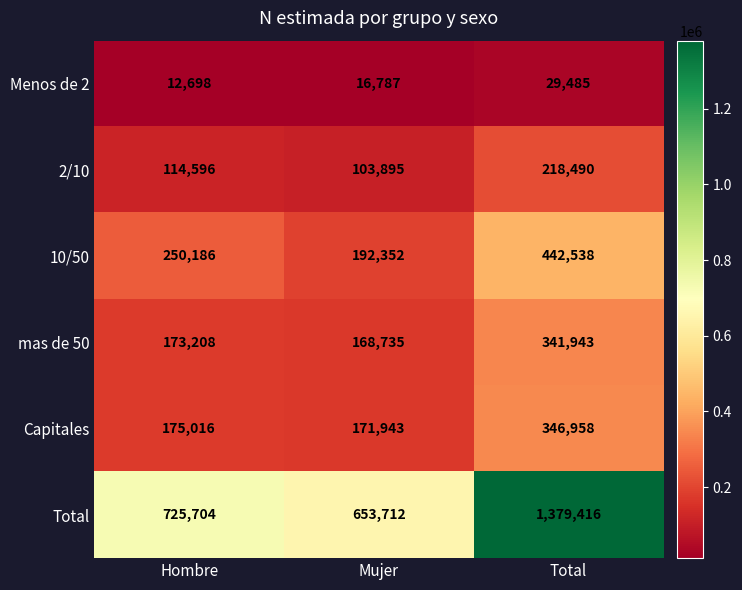

List the series in order of their peak value, highest first.

Total, 10/50, Capitales, mas de 50, 2/10, Menos de 2